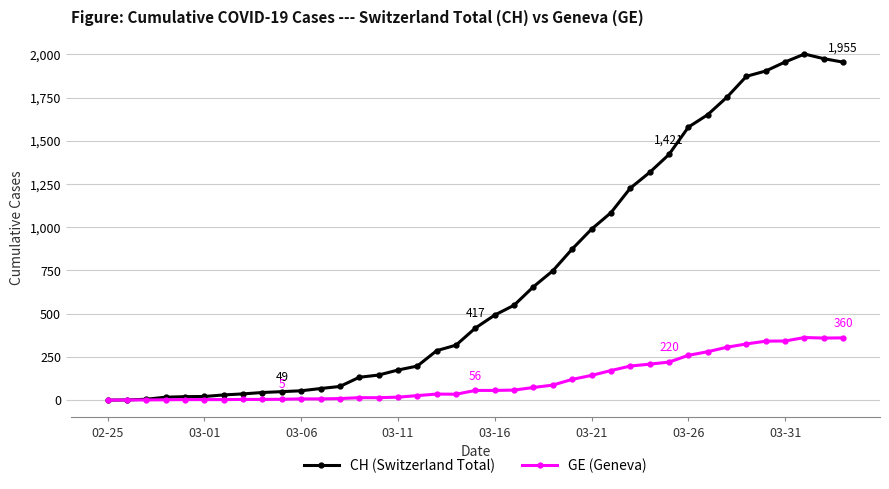

What is the greatest value displayed?

2002